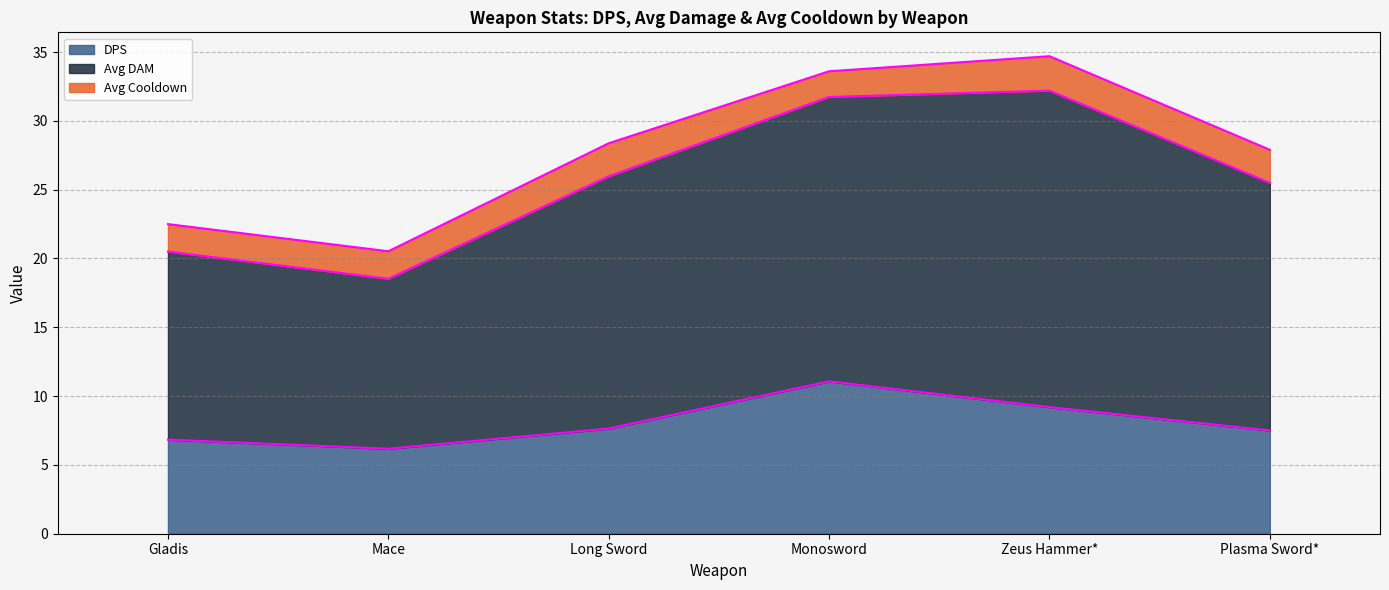

List the labels in order of DPS value, smallest first.

Mace, Gladis, Plasma Sword*, Long Sword, Zeus Hammer*, Monosword